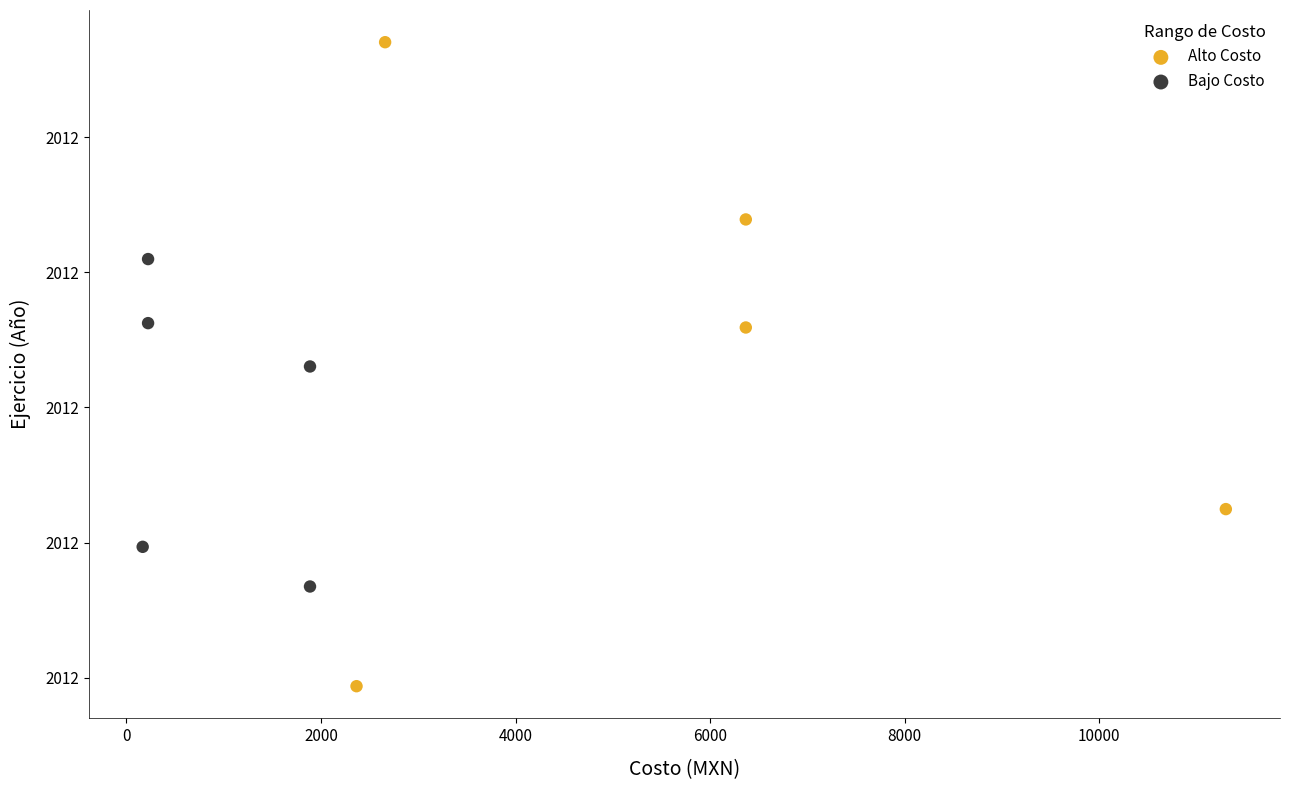

Which series reaches the maximum Y coordinate?

Alto Costo